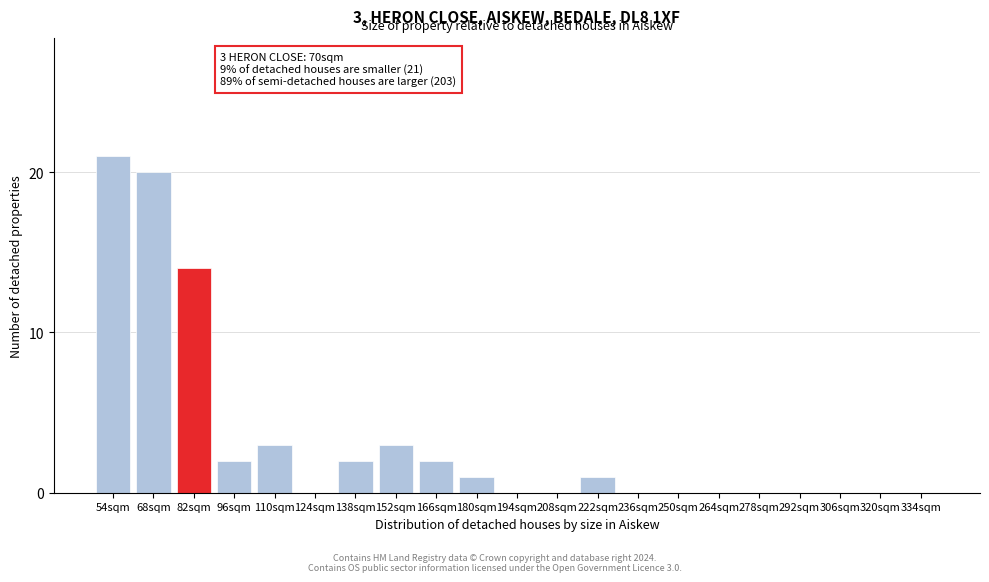

Reading left to right, extract all data points from this chart.

54sqm=21	68sqm=20	82sqm=14	96sqm=2	110sqm=3	124sqm=0	138sqm=2	152sqm=3	166sqm=2	180sqm=1	194sqm=0	208sqm=0	222sqm=1	236sqm=0	250sqm=0	264sqm=0	278sqm=0	292sqm=0	306sqm=0	320sqm=0	334sqm=0